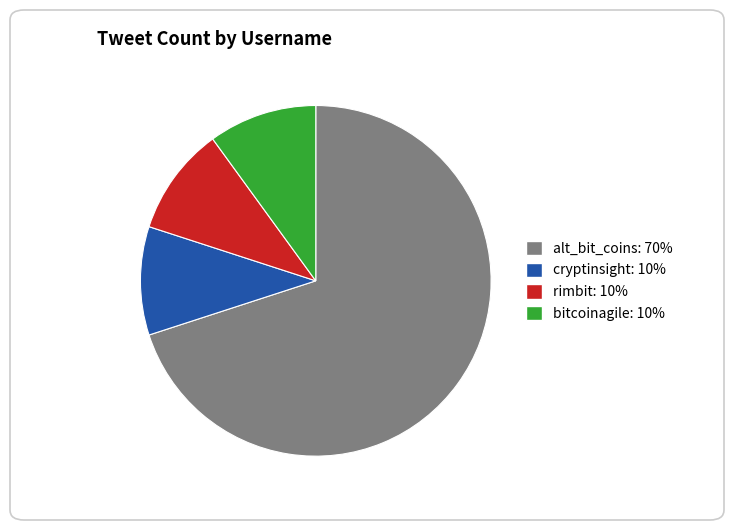

Which has a higher value, cryptinsight or alt_bit_coins?

alt_bit_coins